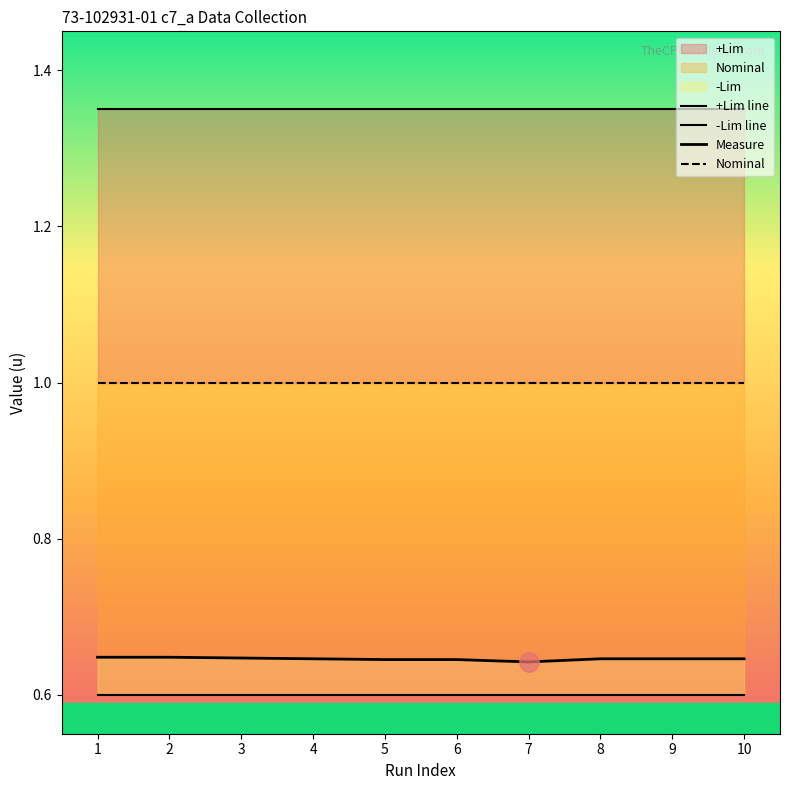

At which category is the sum across all series the highest?

1